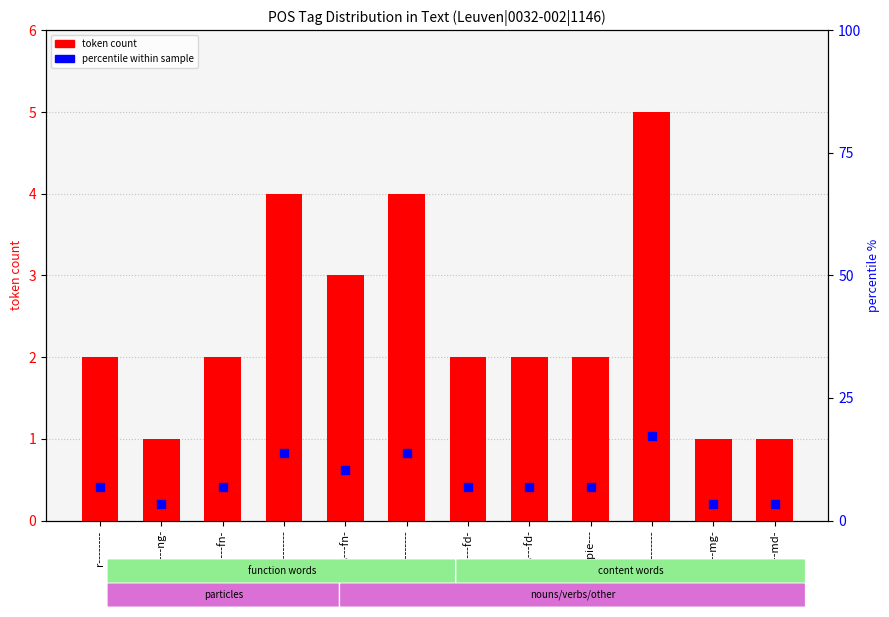

At which category is the sum across all series the highest?

u--------